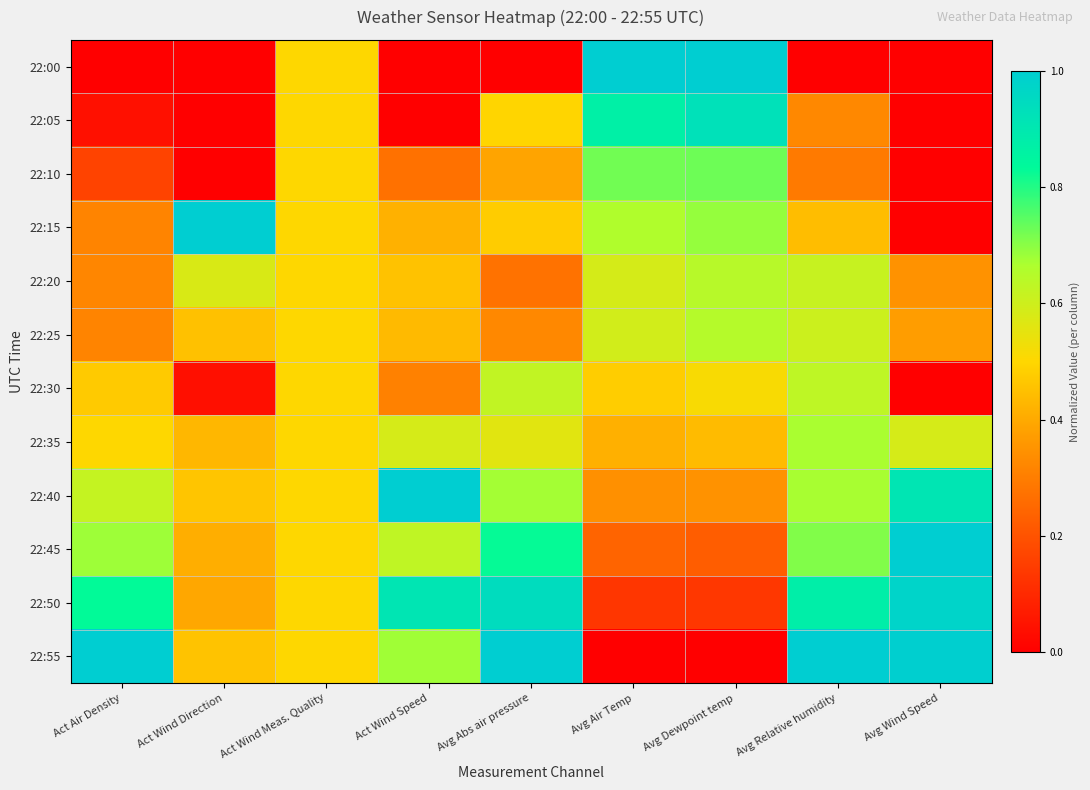

What is the difference between the highest and lowest values at Act Wind Direction?

1.0